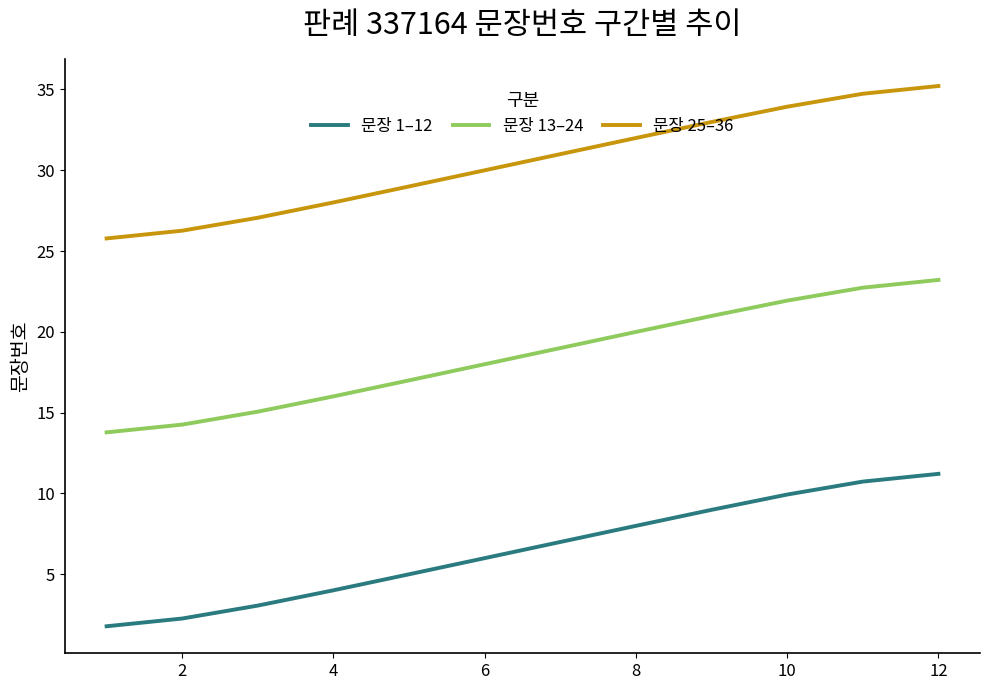

What is the minimum value for 문장 1–12?

1.8